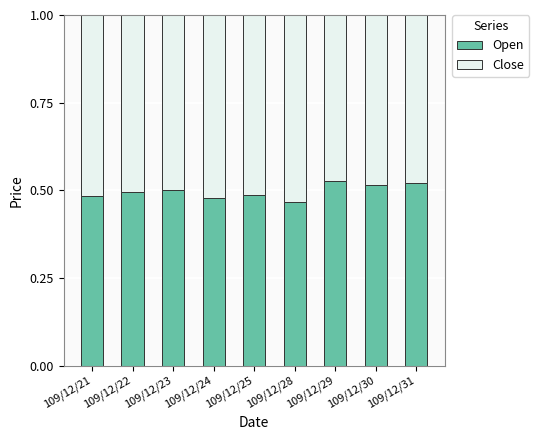

How many categories are shown in the chart?

9